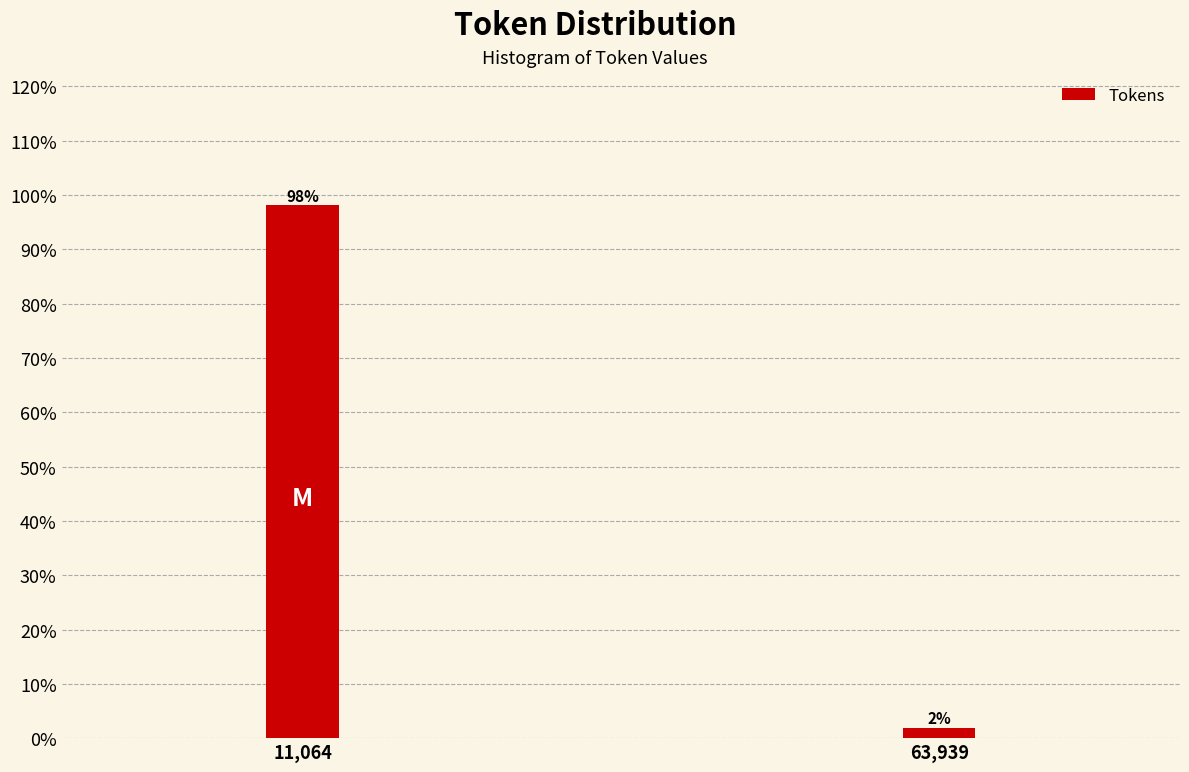

What is the greatest value displayed?

98.1